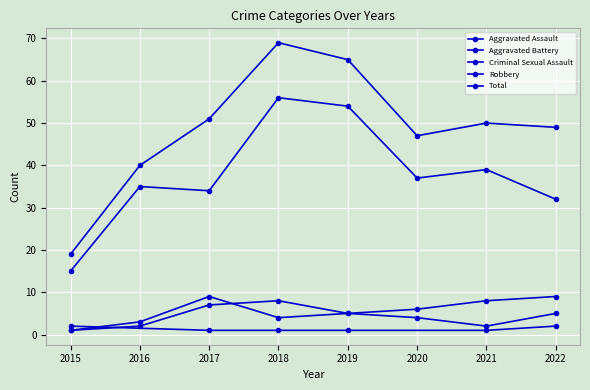

True or false: Aggravated Battery and Robbery cross at least once.

False